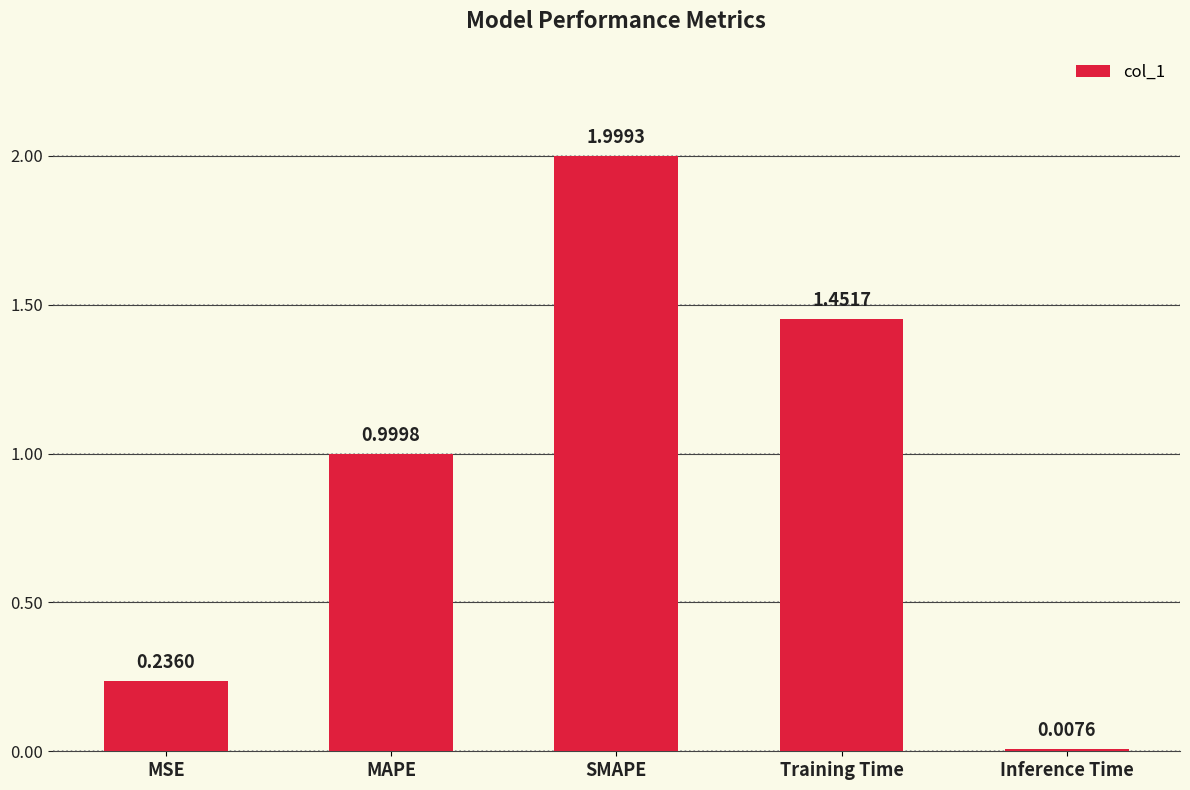

What is the difference between the values at SMAPE and Inference Time?

2.0